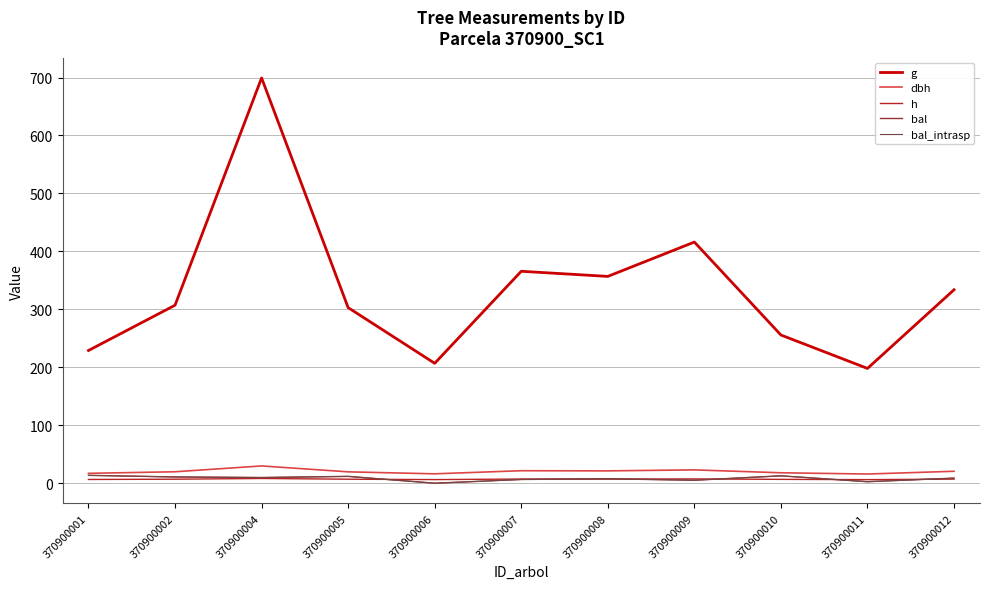

Does the chart have visible grid lines?

Yes